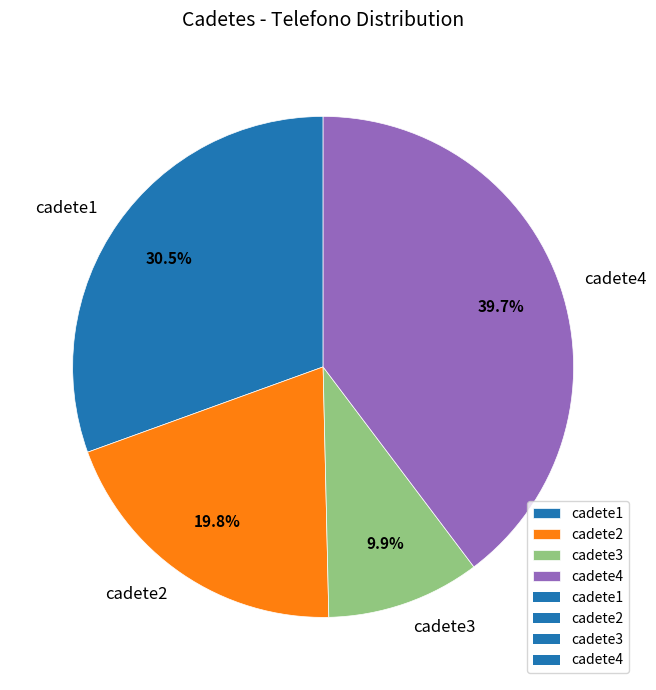

Count the number of slices in the pie.

4